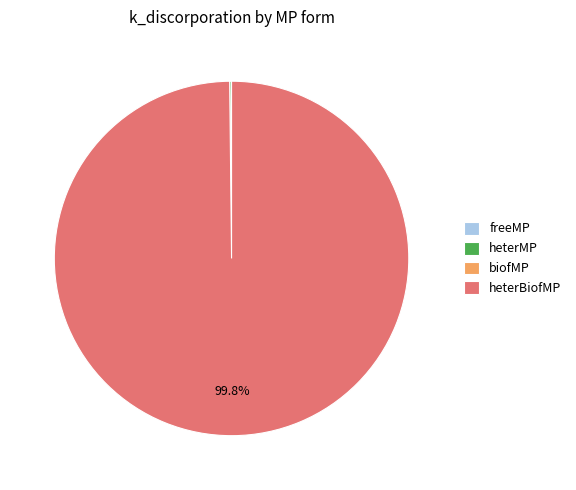

Which category has the biggest portion of the pie?

heterBiofMP